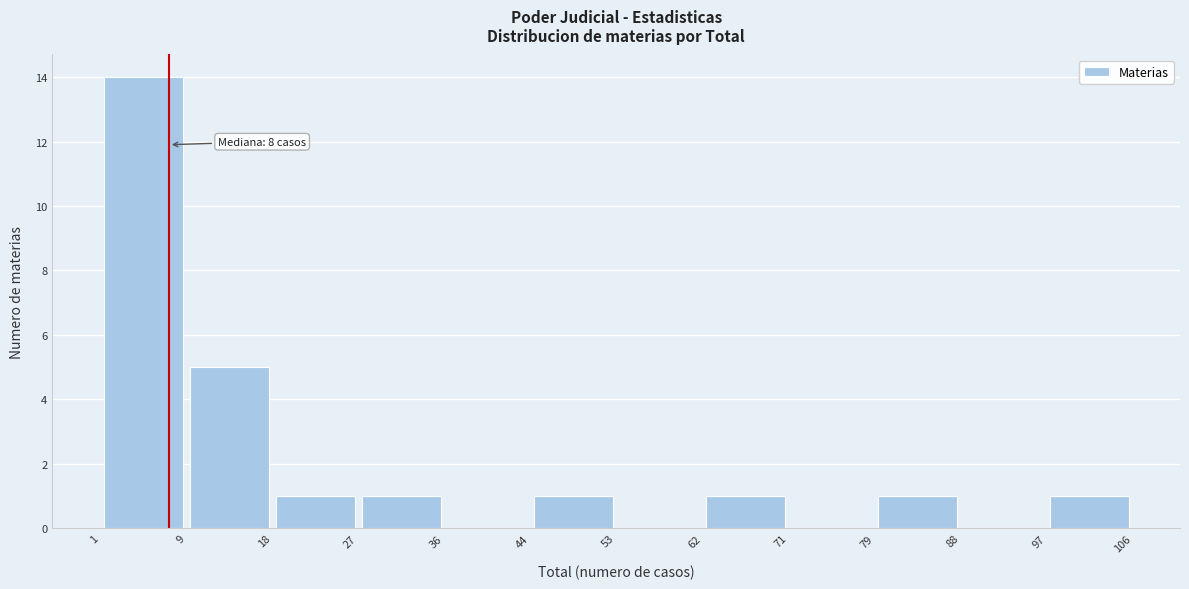

Over which range of the x-axis is the bar tallest?

1 to 9